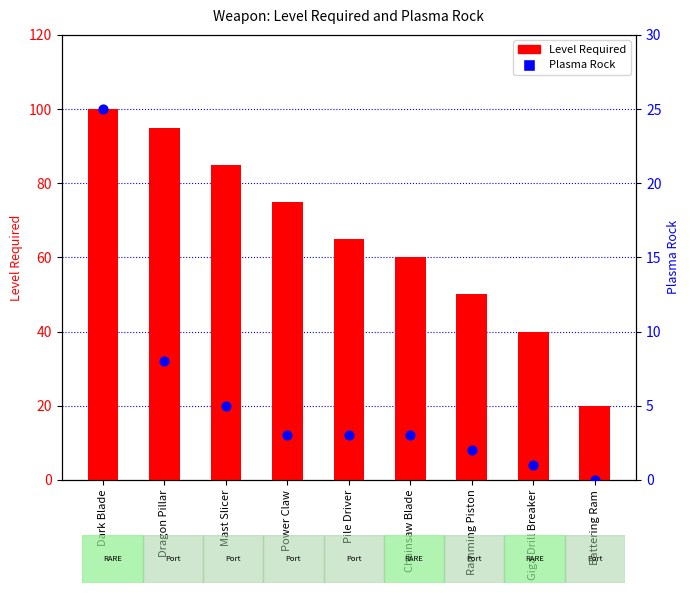

What are all the series names shown in the legend?

Level Required, Plasma Rock